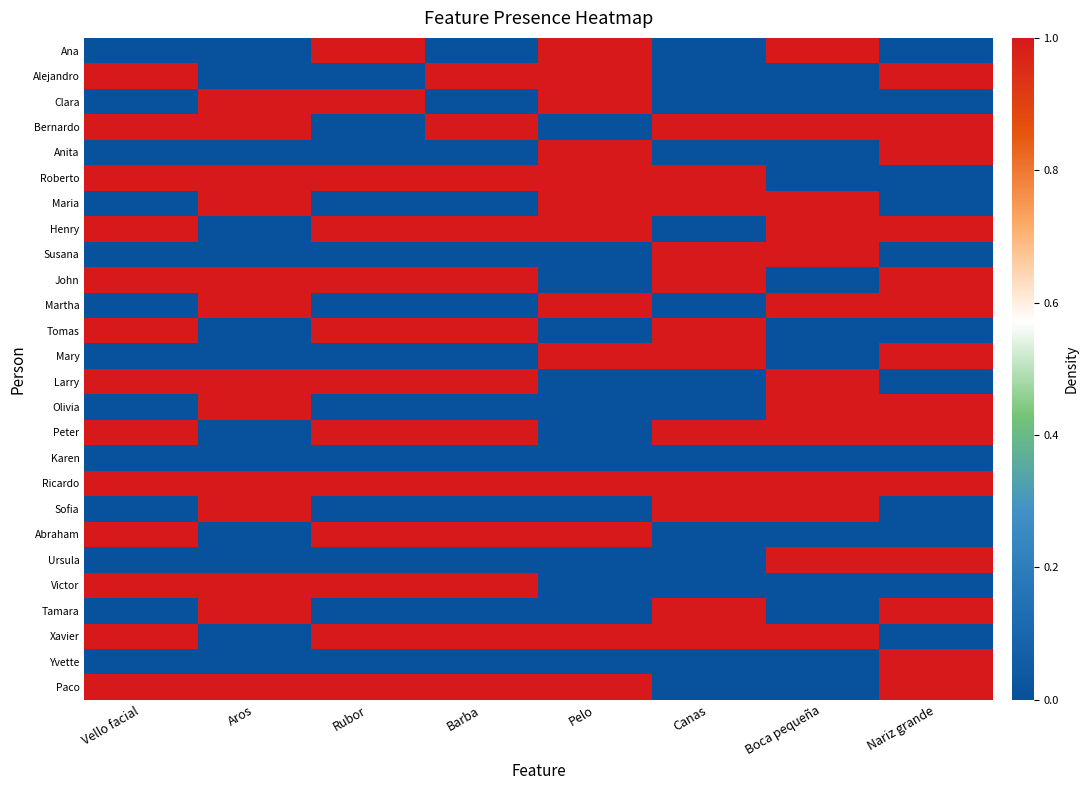

Which category has the highest value across all series?

Rubor